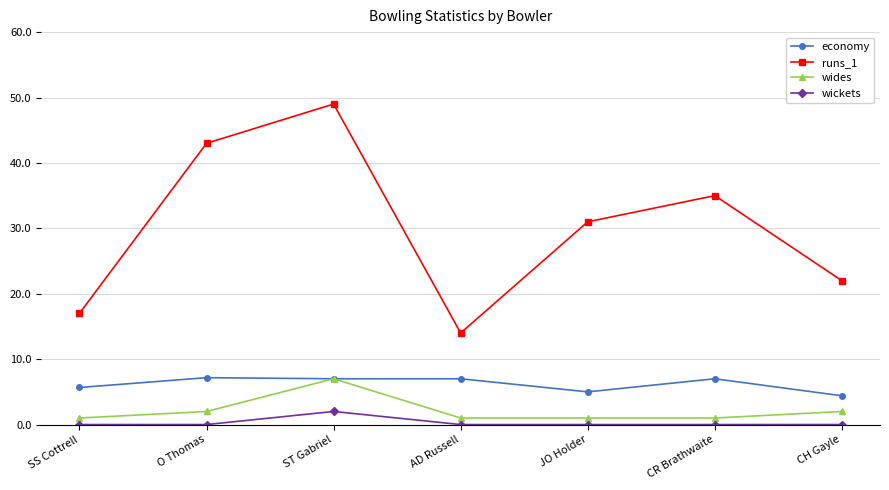

What is the difference between the maximum and minimum values in the economy series?

2.8